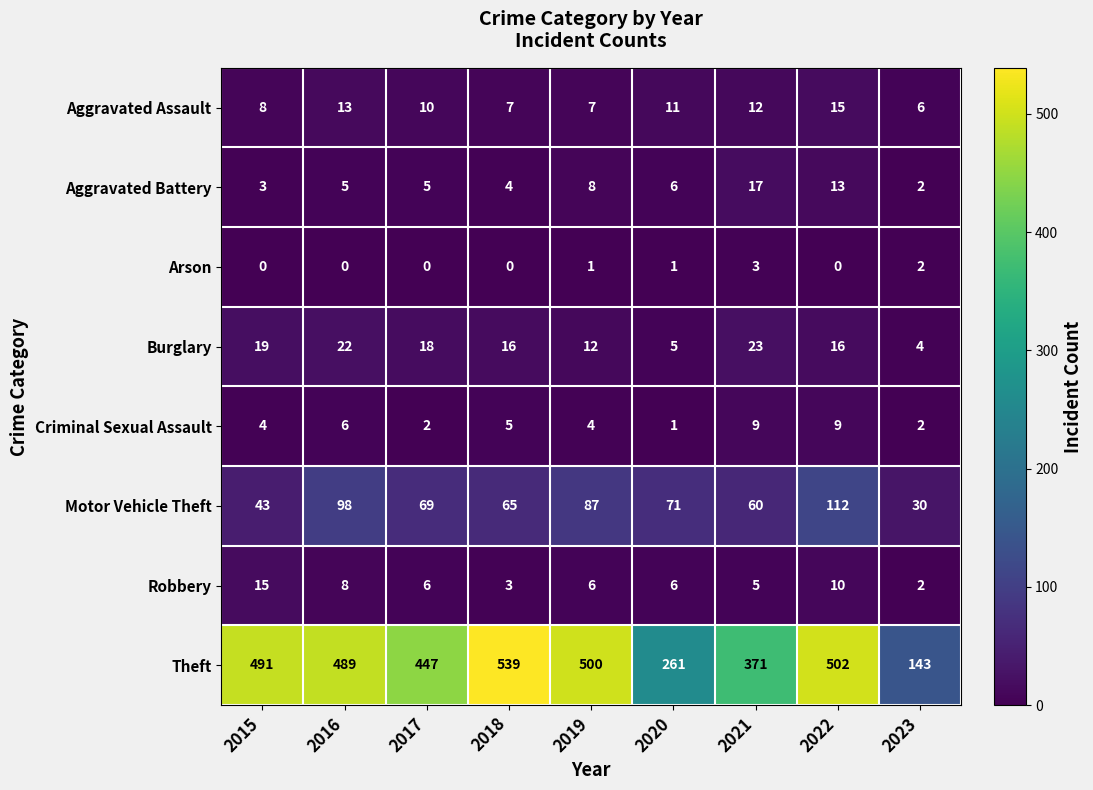

The value of Motor Vehicle Theft at 2018 is 39. True or false?

False